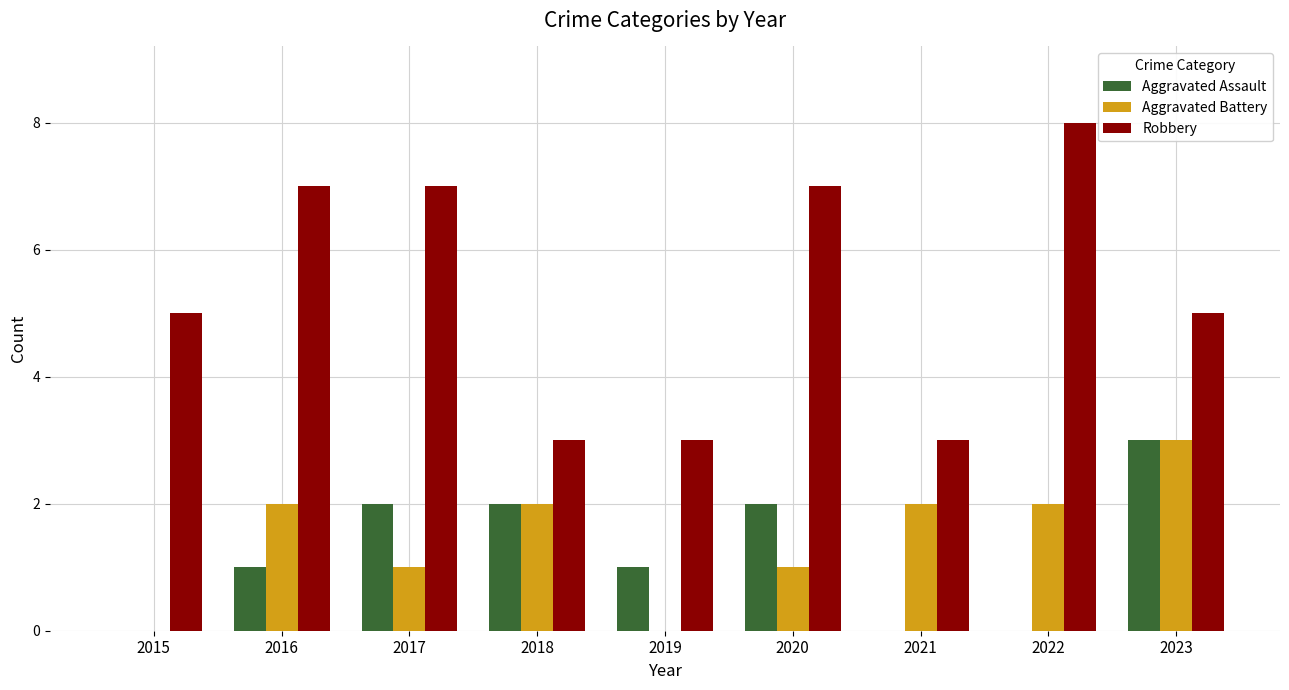

What is the sum of the Aggravated Assault values at 2016 and 2018?

3